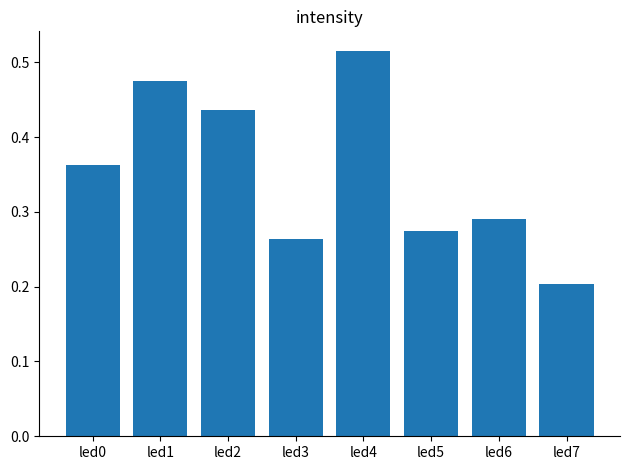

The chart shows a value of 0.1 at led4. True or false?

False